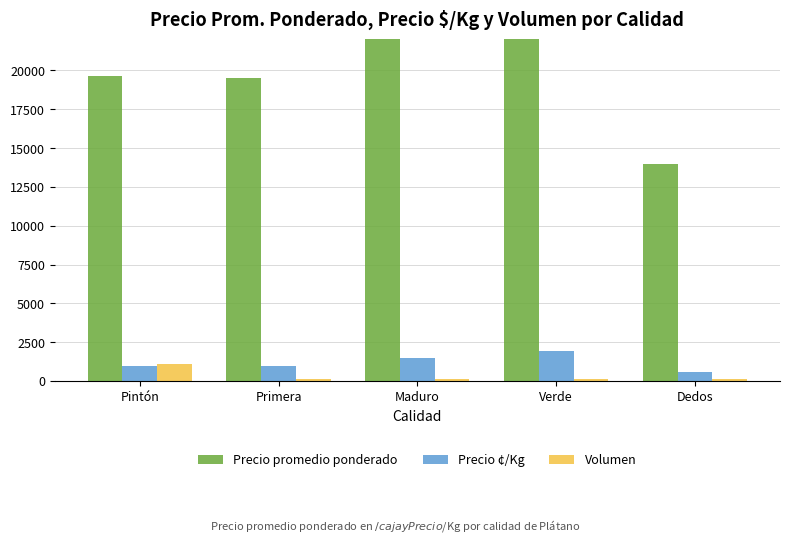

What is the difference between the second highest and second lowest values in the Precio ¢/Kg series?

500